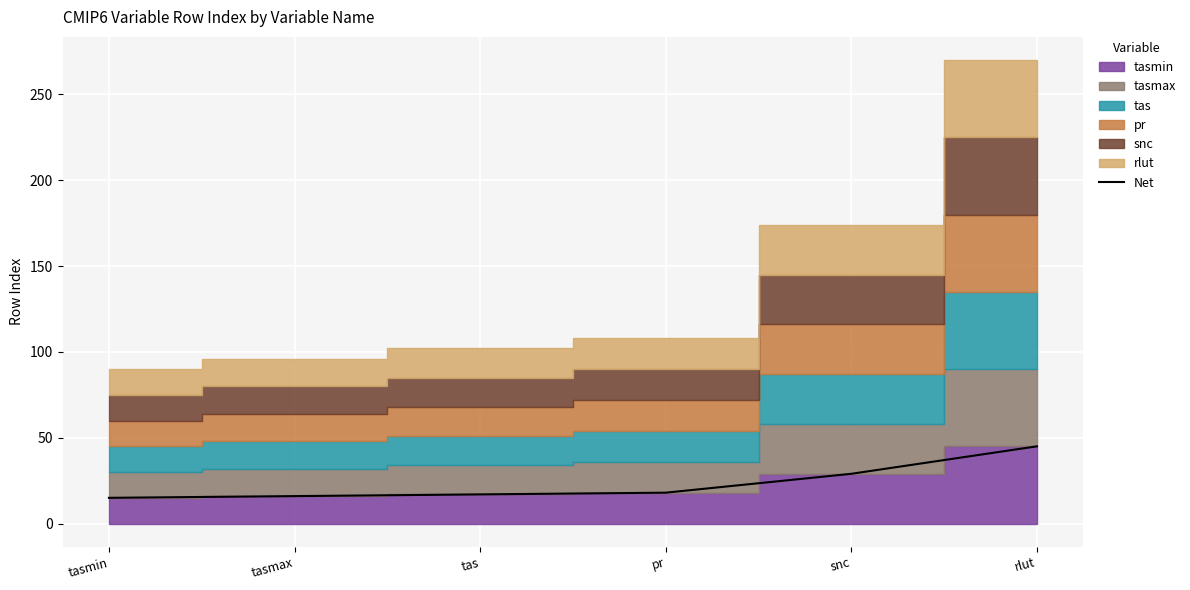

True or false: the data shows 25 at pr.

False